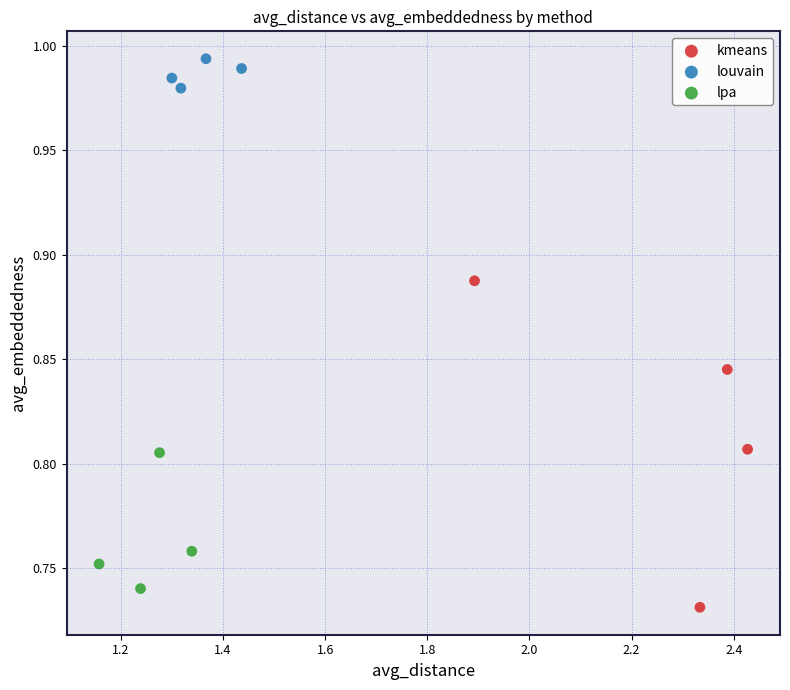

Which series reaches the maximum Y coordinate?

louvain